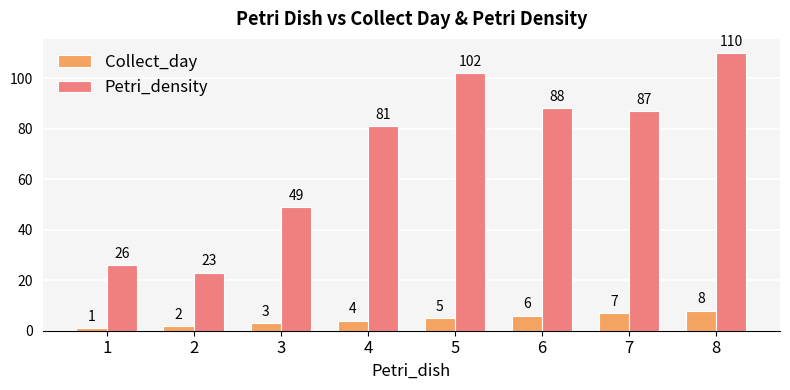

How many distinct data groups are displayed?

2